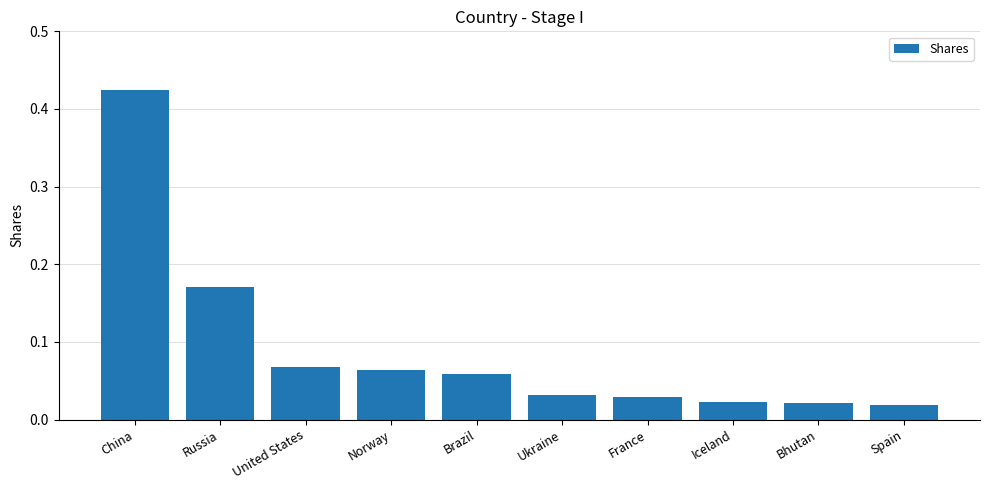

The value at Brazil is 0.0. True or false?

False